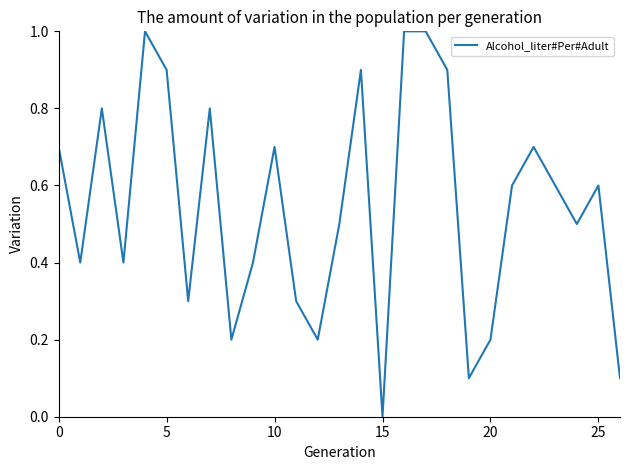

Reading left to right, extract all data points from this chart.

0.7	0.4	0.8	0.4	1.0	0.9	0.3	0.8	0.2	0.4	0.7	0.3	0.2	0.5	0.9	0.0	1.0	1.0	0.9	0.1	0.2	0.6	0.7	0.6	0.5	0.6	0.1